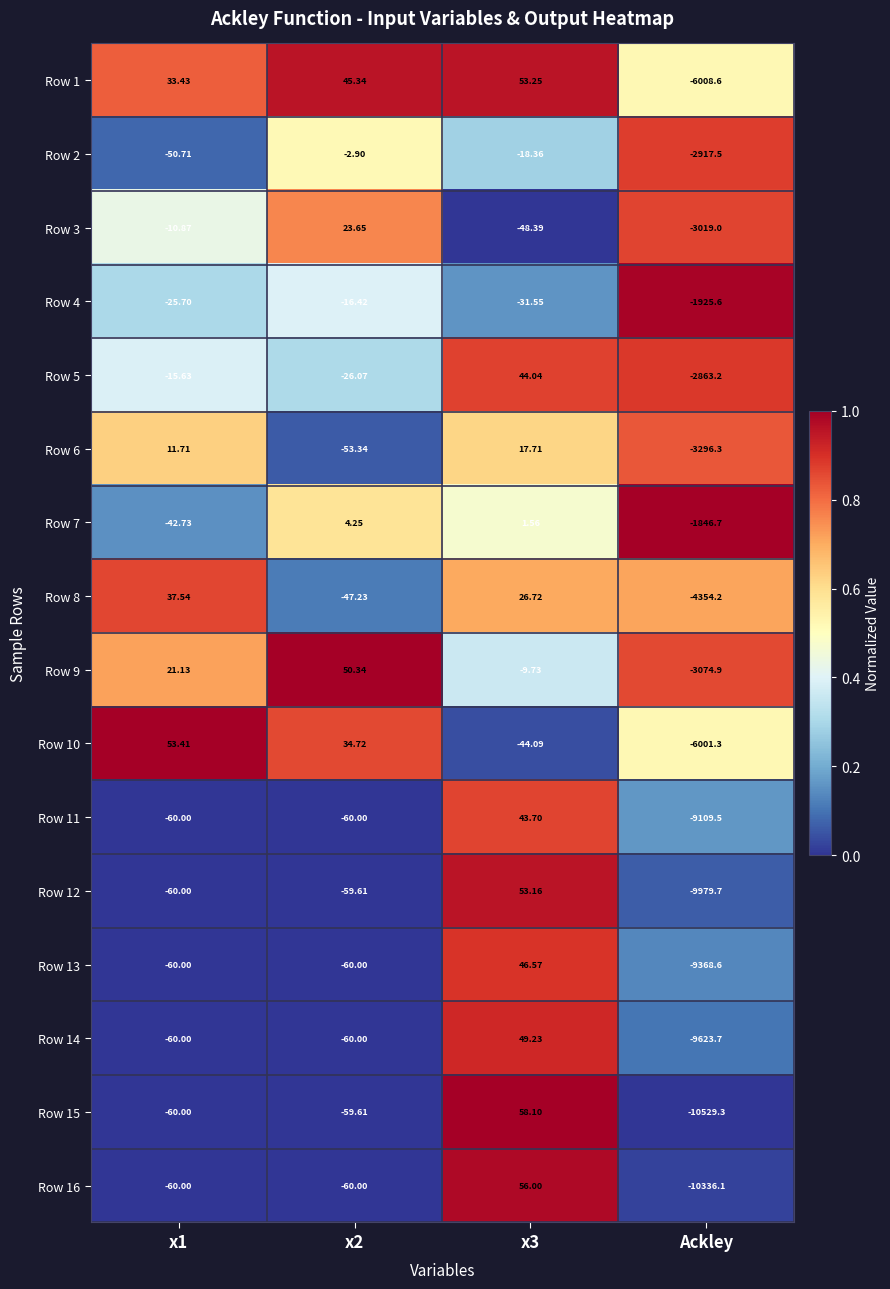

Rank the series by their maximum value, from lowest to highest.

Row 4, Row 2, Row 7, Row 6, Row 3, Row 8, Row 11, Row 5, Row 13, Row 14, Row 9, Row 12, Row 1, Row 10, Row 16, Row 15